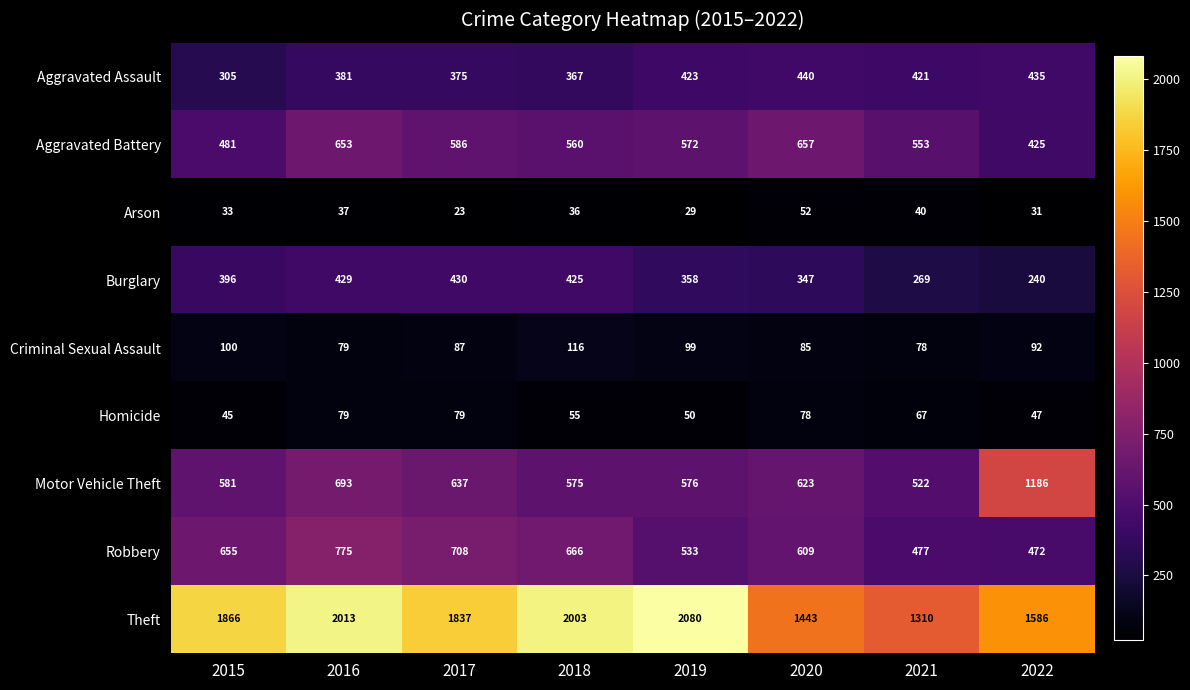

What is the total value across all series at 2017?

4762